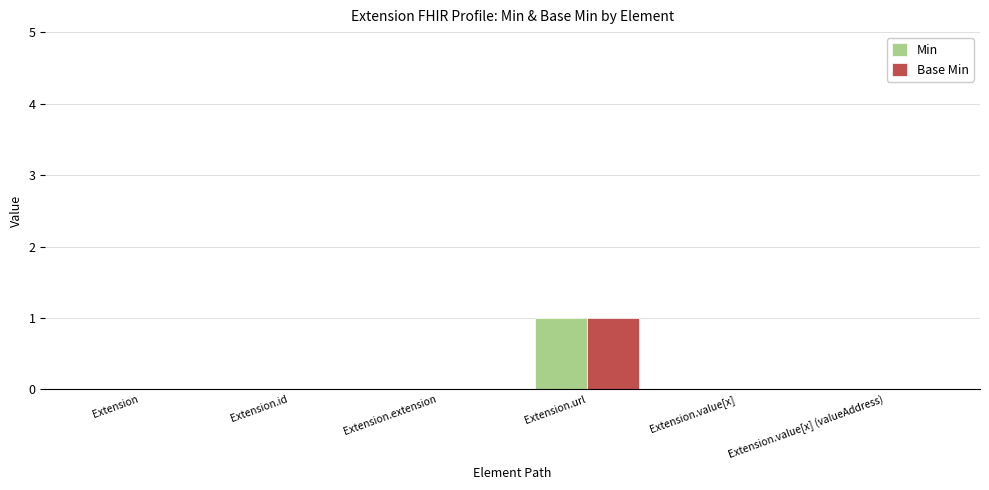

What is the maximum value for Min?

1